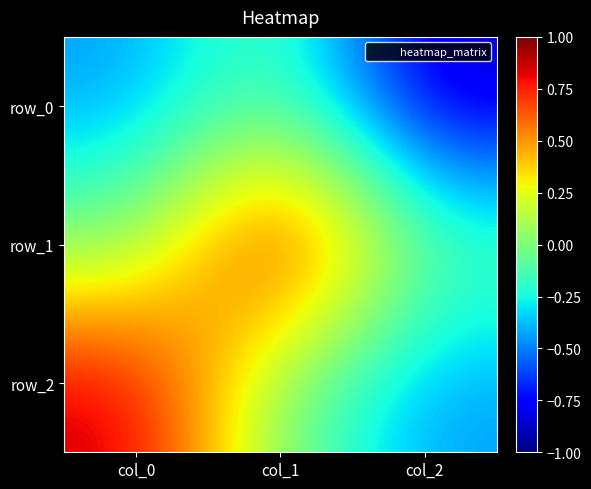

What is the greatest value displayed?

1.0